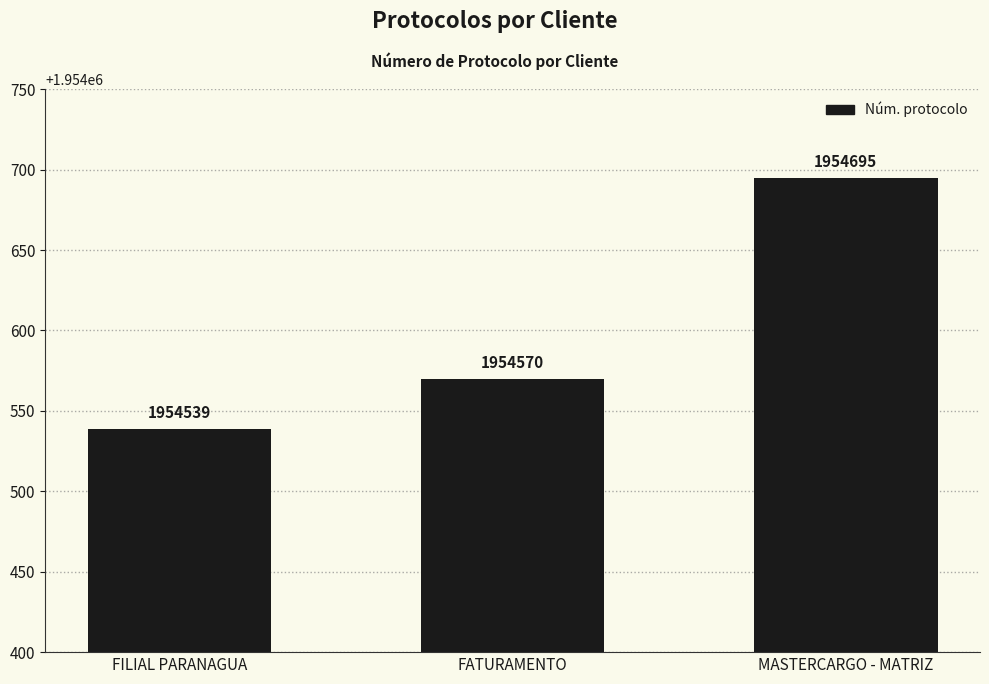

How many categories are shown in the chart?

3